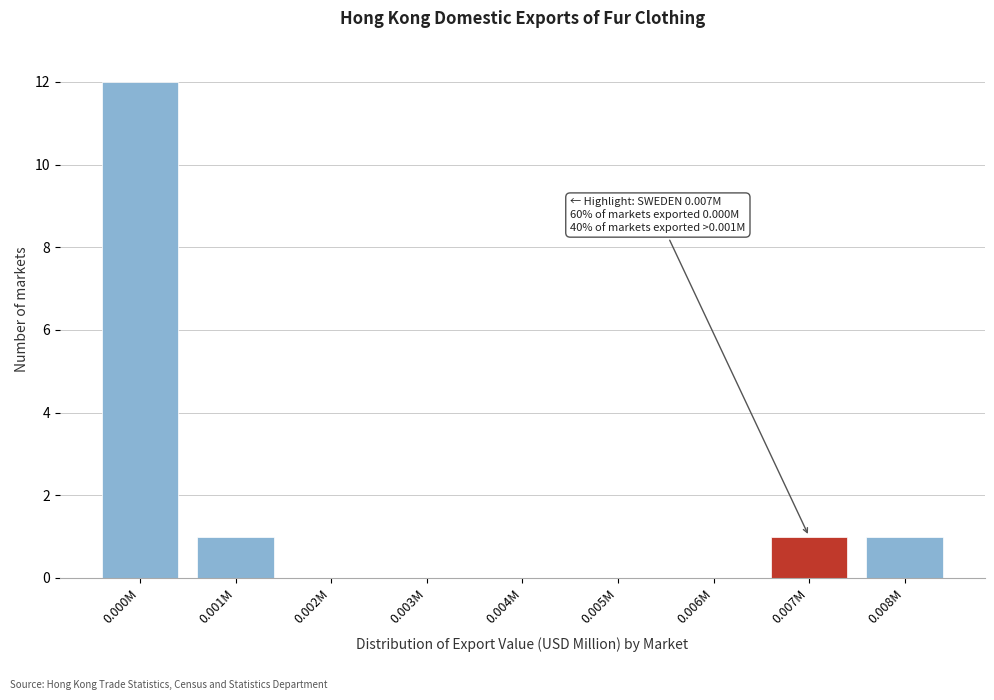

Reading left to right, list all the values displayed in this chart.

0.000M=12	0.001M=1	0.002M=0	0.003M=0	0.004M=0	0.005M=0	0.006M=0	0.007M=1	0.008M=1